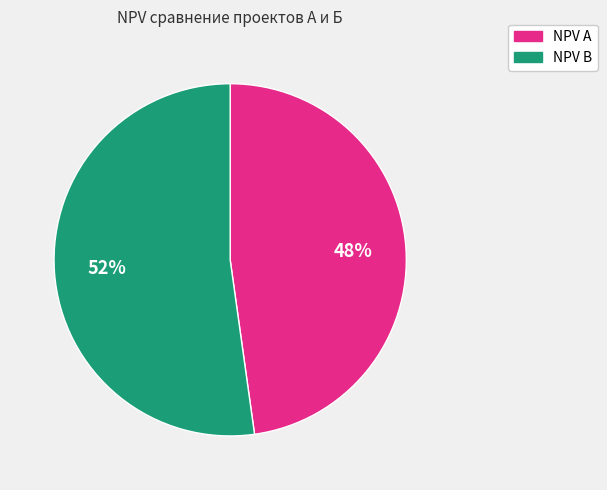

Approximately how many times larger is the value at NPV B compared to NPV A?

1.1